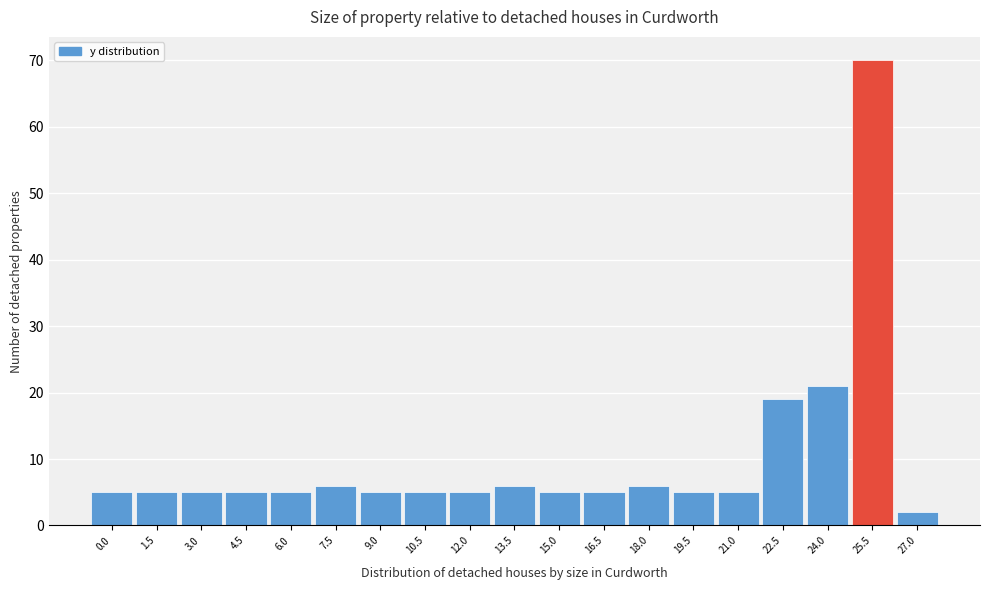

Reading left to right, extract all data points from this chart.

0.0=5	1.5=5	3.0=5	4.5=5	6.0=5	7.5=6	9.0=5	10.5=5	12.0=5	13.5=6	15.0=5	16.5=5	18.0=6	19.5=5	21.0=5	22.5=19	24.0=21	25.5=70	27.0=2